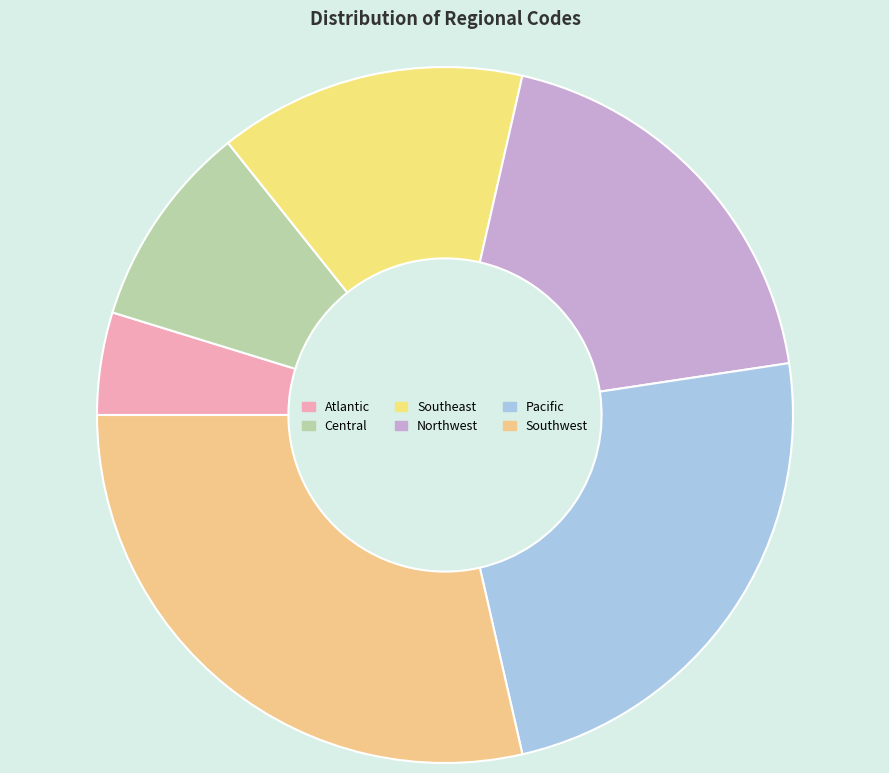

What is the change in value from Northwest to Pacific?

+1